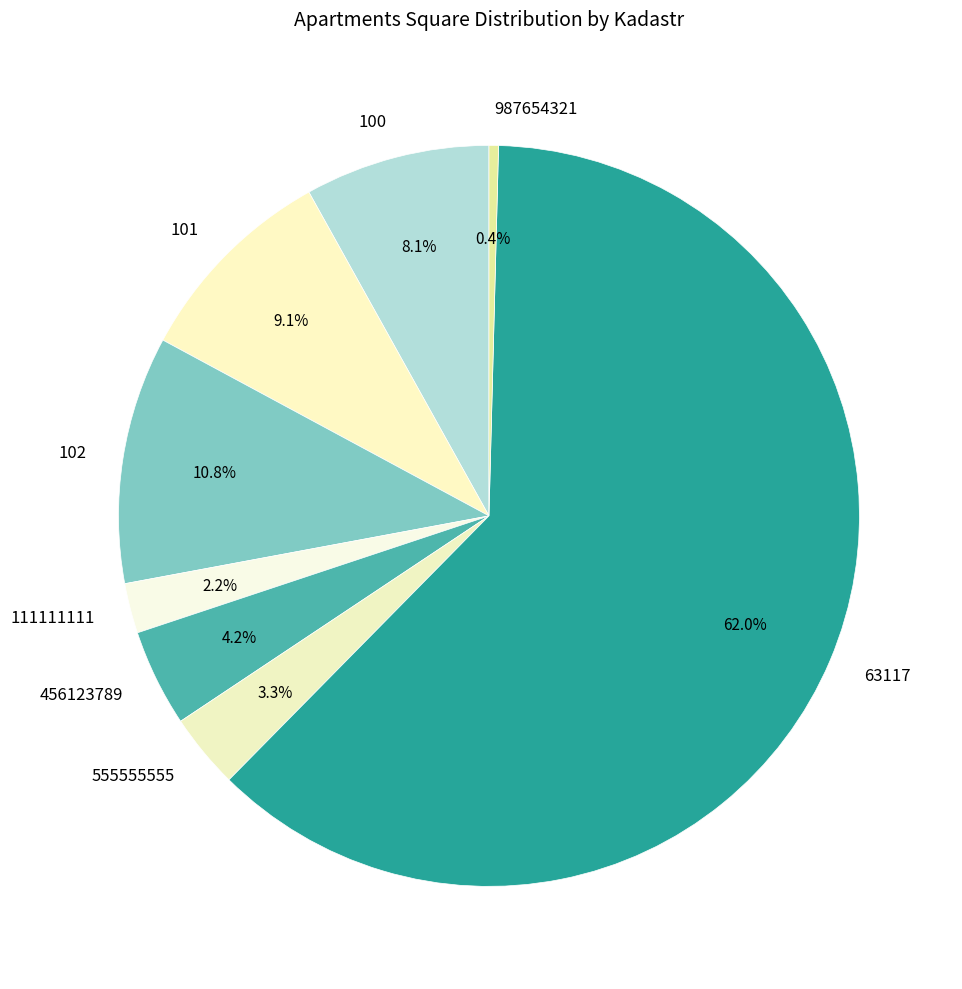

Which category has the biggest portion of the pie?

63117